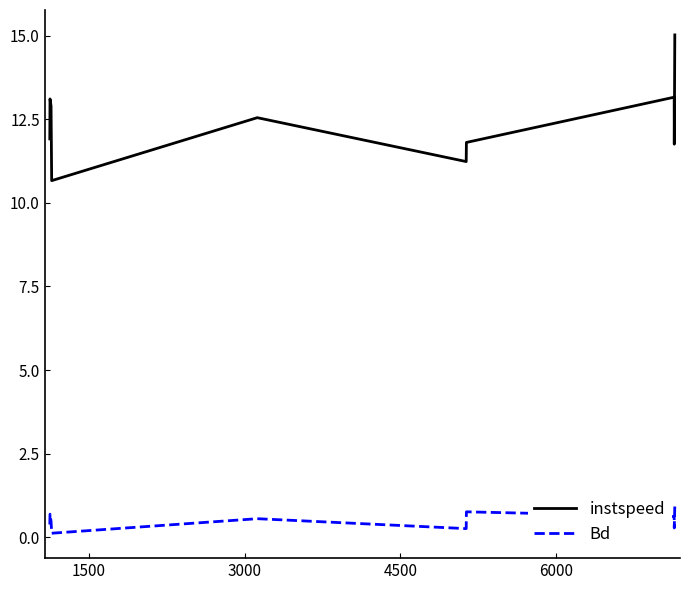

What is the maximum value shown in the chart?

15.0